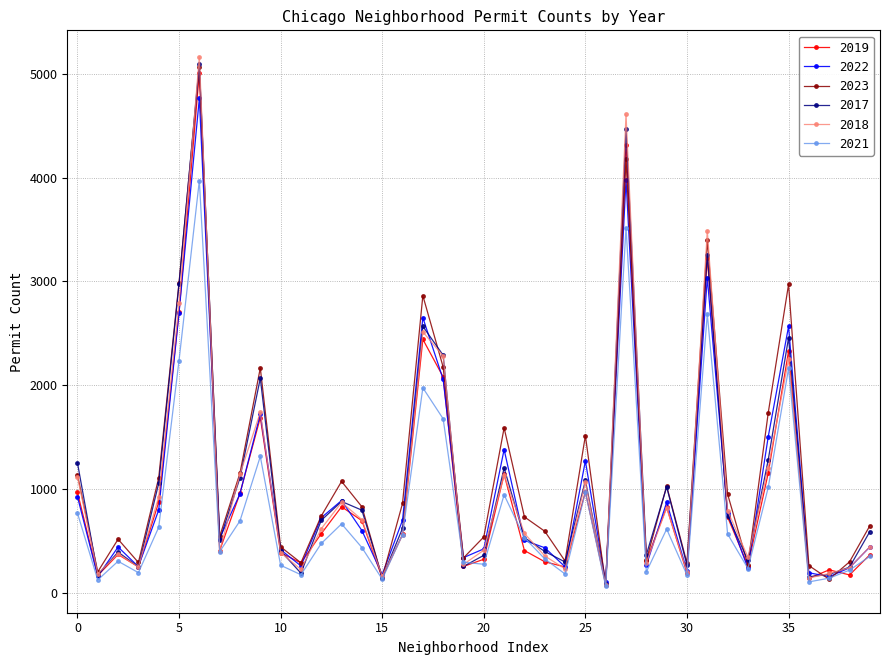

True or false: 2019 has more than 0 points higher than both neighbors.

True